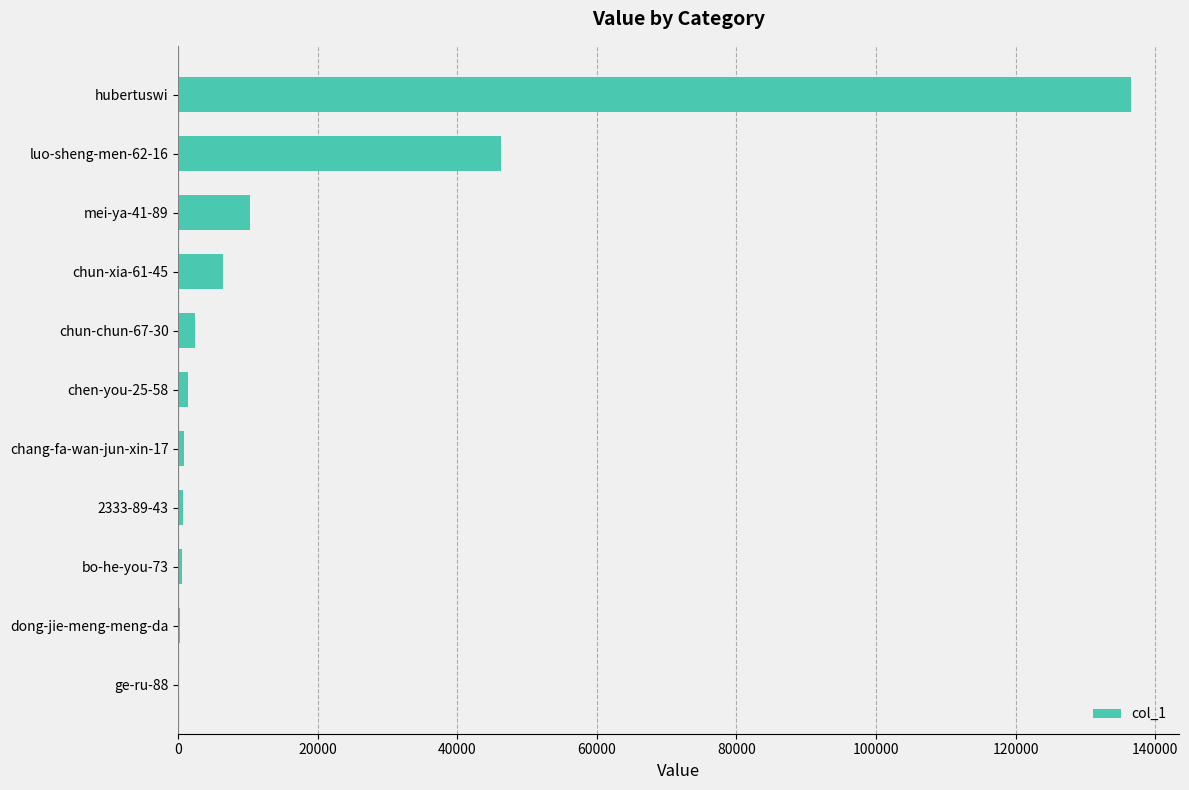

What is the maximum value shown in the chart?

136614